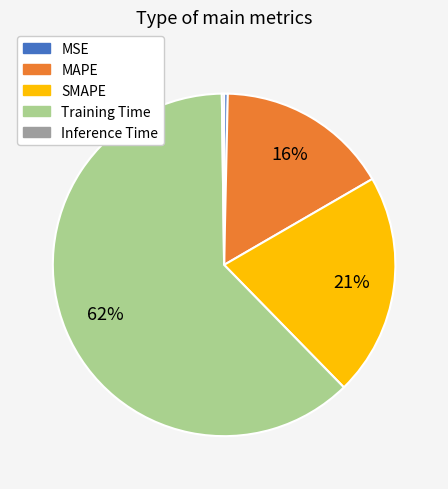

What is the majority slice?

Training Time